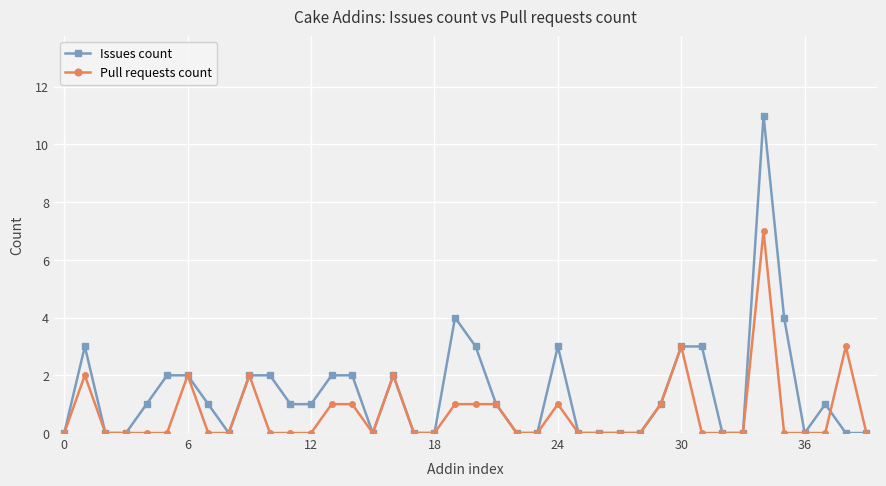

How many data points does each series have?

40